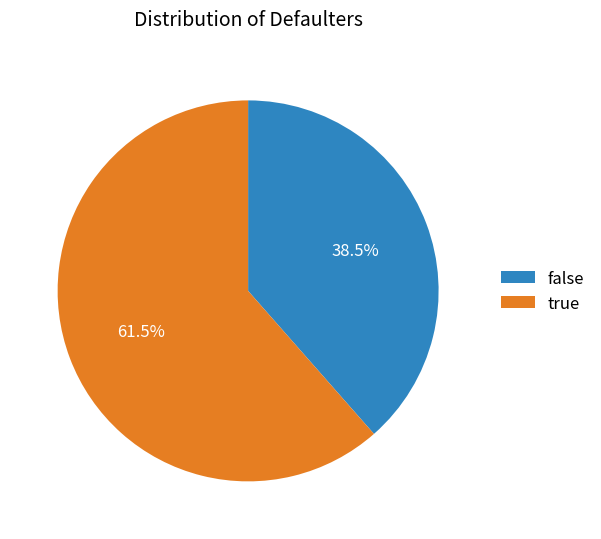

How many segments does this pie chart have?

2